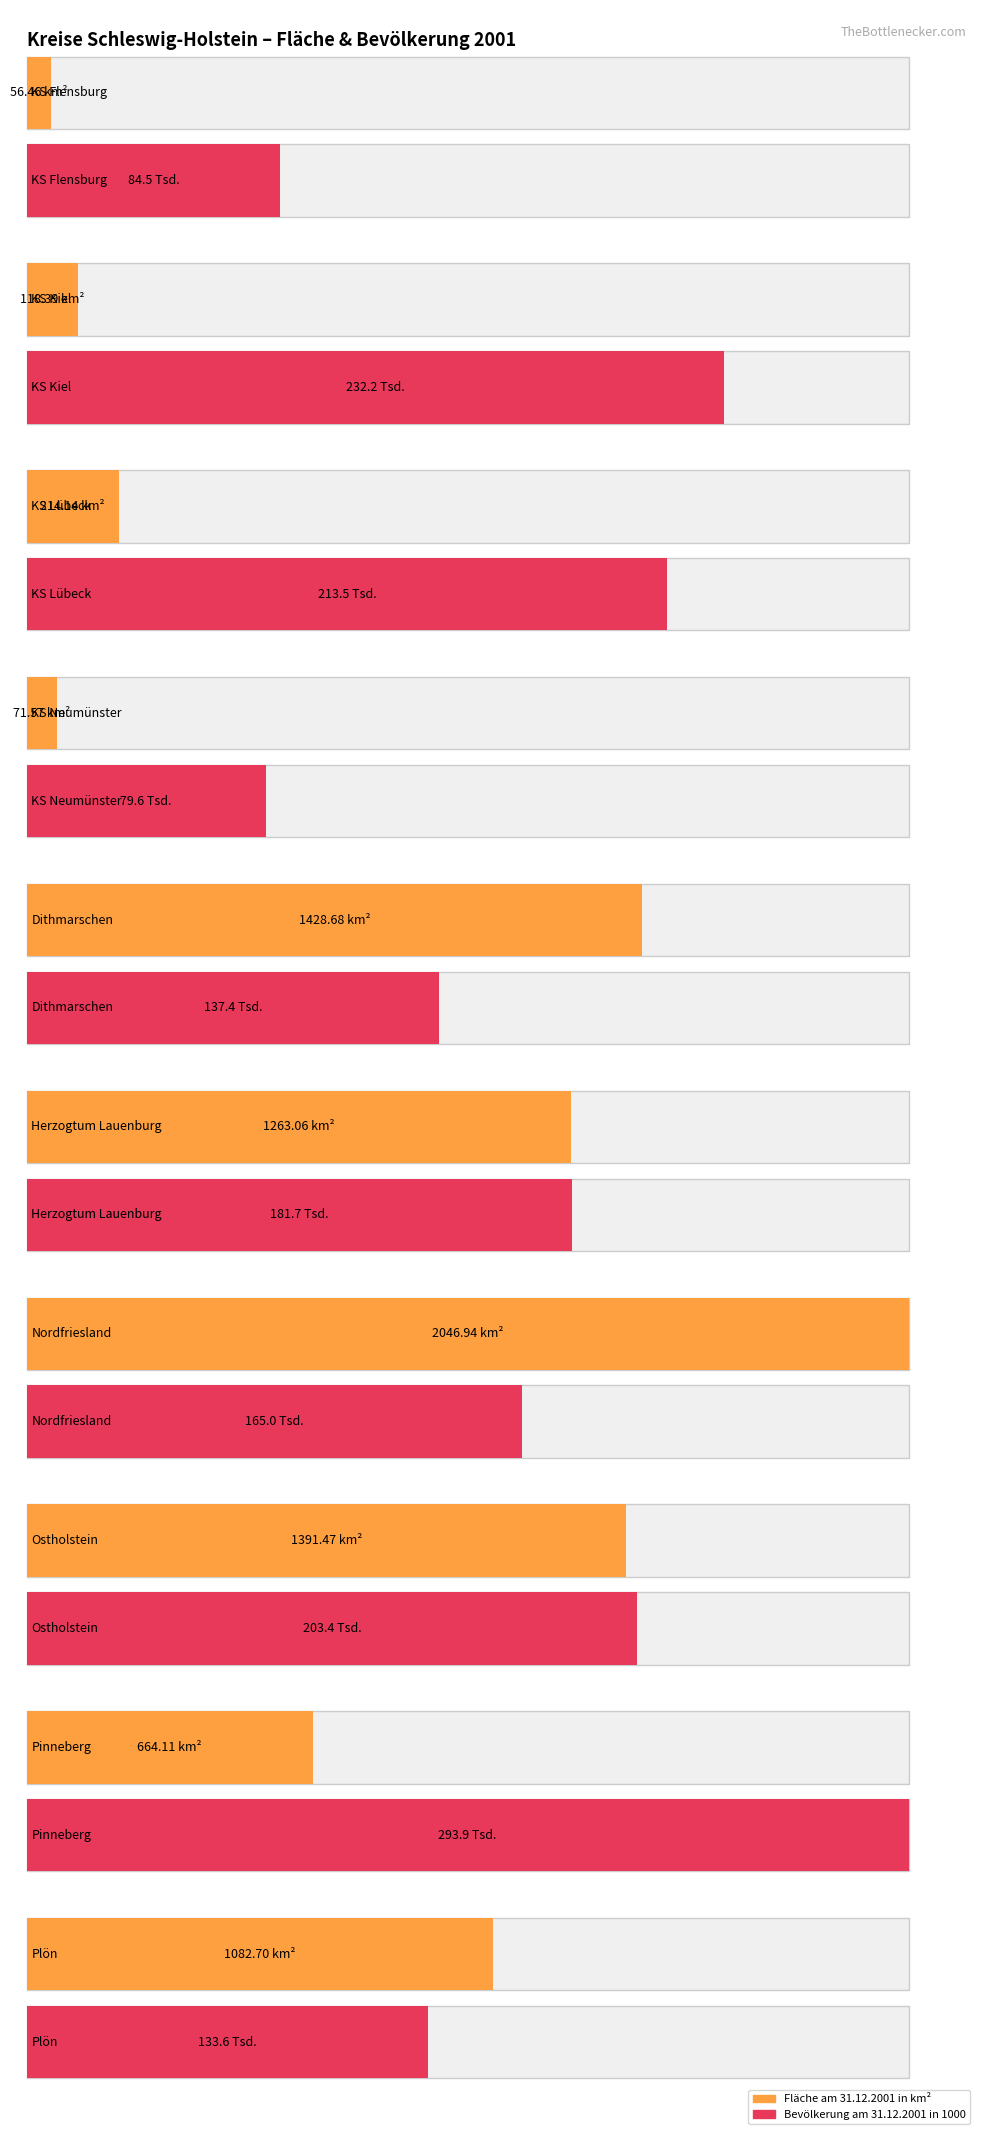

What is the difference between the second highest and second lowest values in the Bevölkerung am 31.12.2001 in 1000 series?

147.7